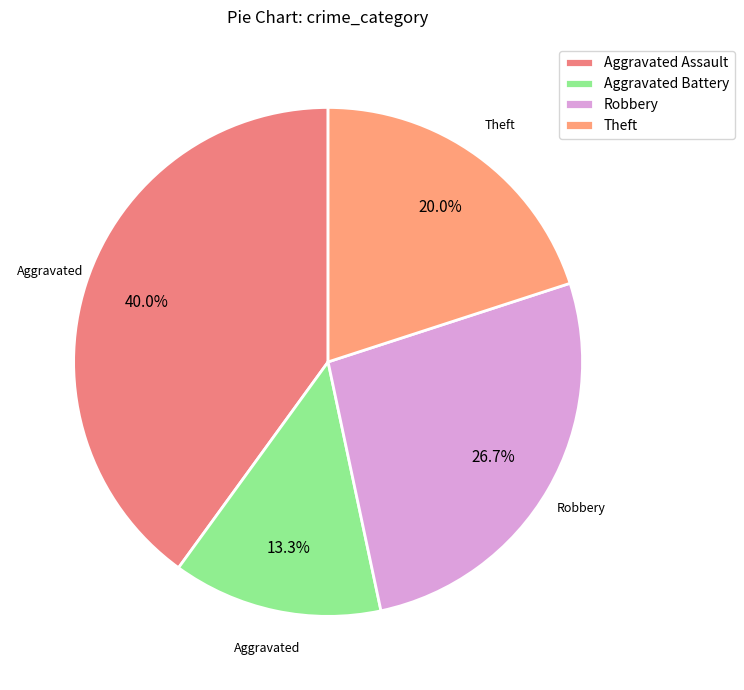

Is there any slice that represents more than half of the pie?

No